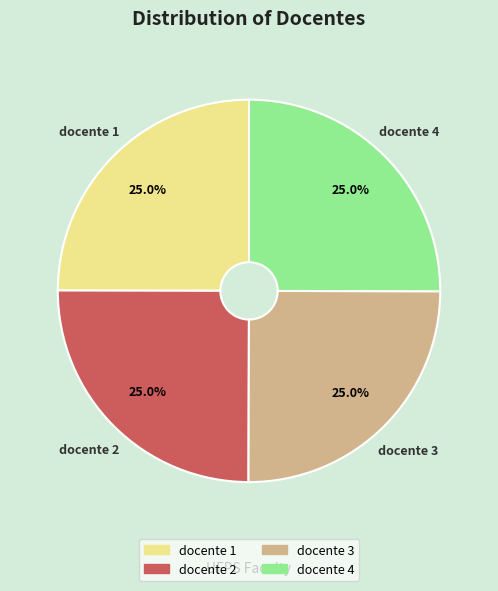

Is docente 2 the majority of the pie?

No